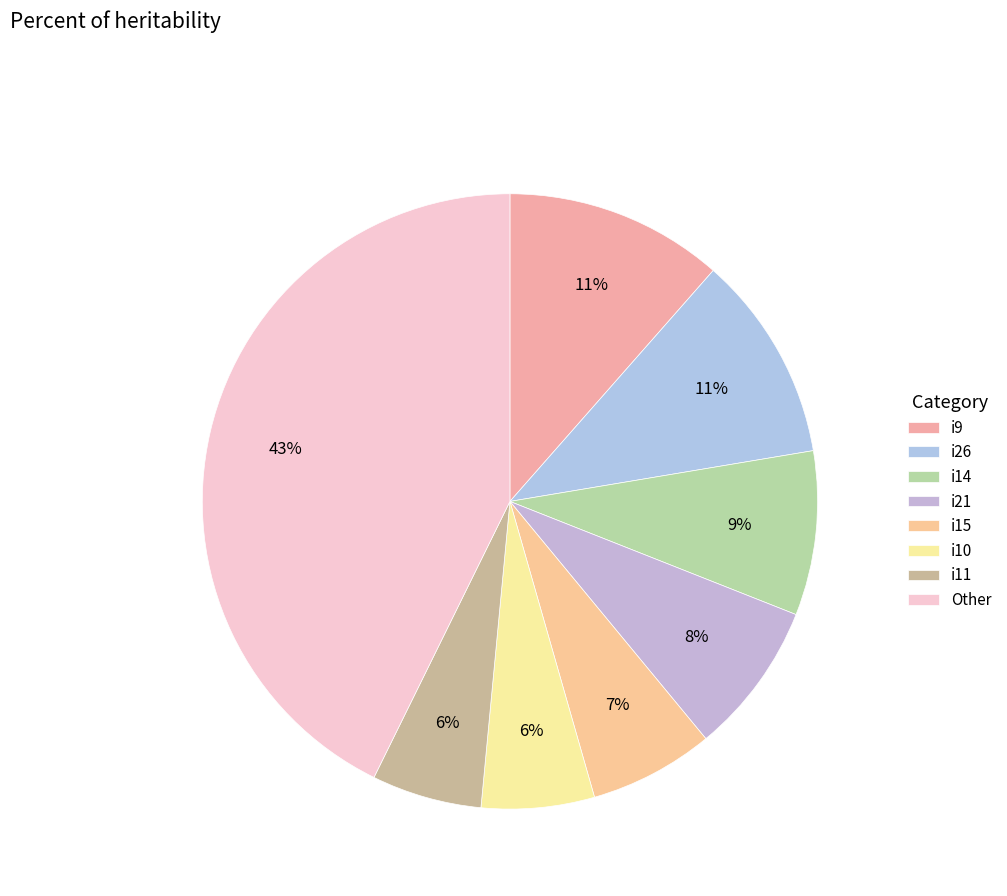

How many segments does this pie chart have?

8